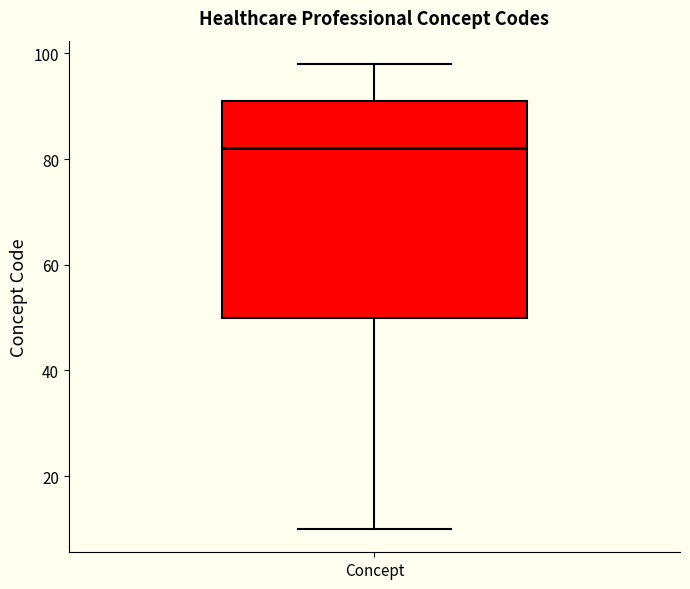

Transcribe this box plot: give where the median line is, the range the box spans, and where the two whiskers end, as read against the y-axis. The values are not printed on the chart, so give them approximately, as read against the axis.

median 82, box 50 to 92, whiskers 10 to 98